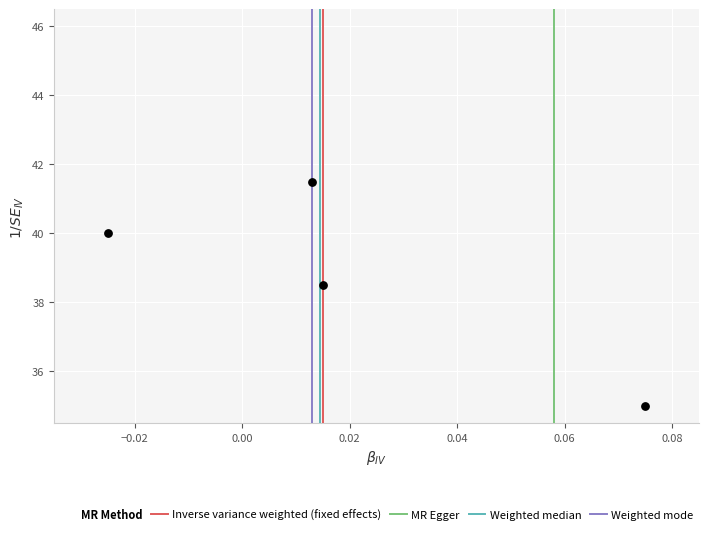

What is the range of Y values (max minus min)?

6.5